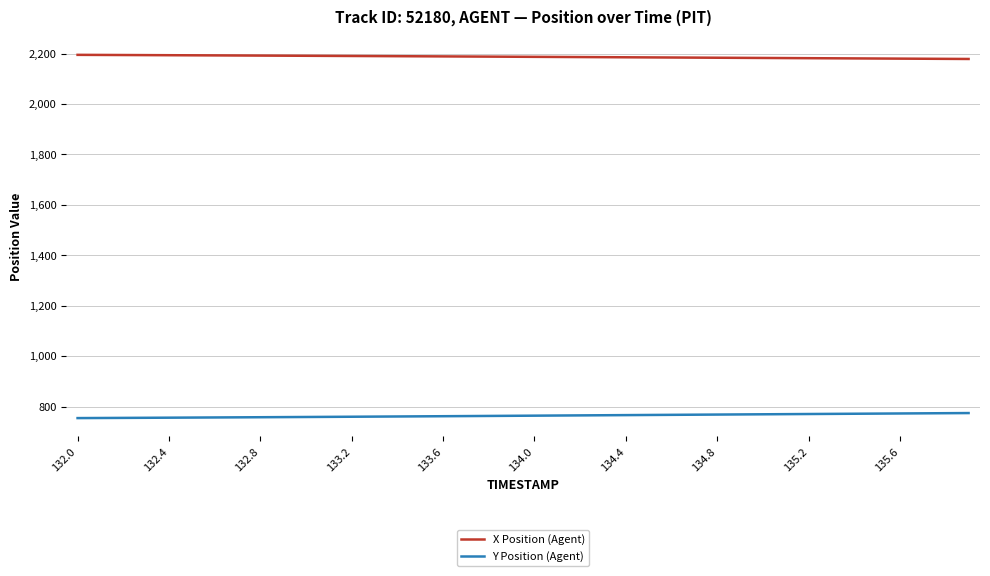

List the series in order of their overall mean, lowest first.

Y Position (Agent), X Position (Agent)